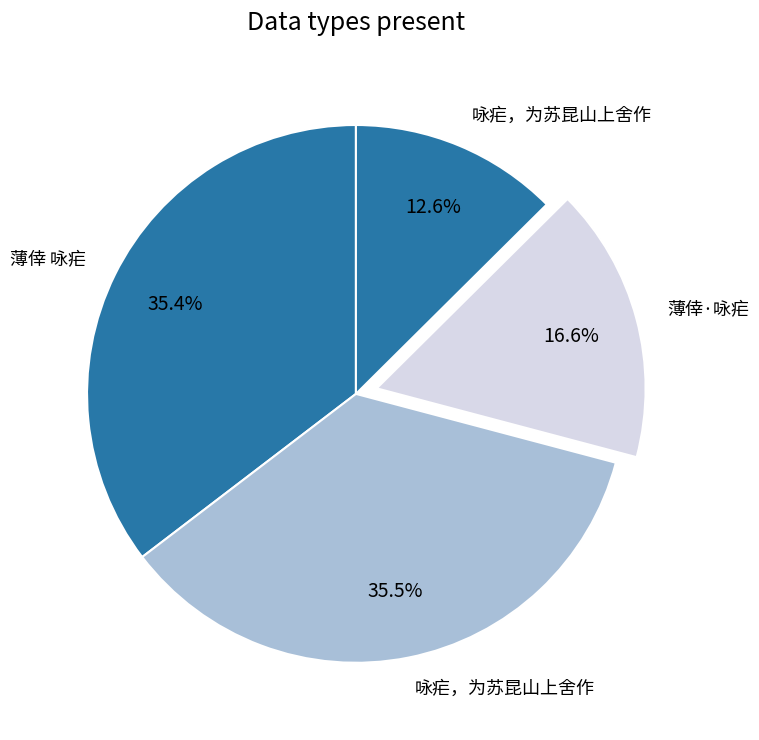

How many segments does this pie chart have?

4